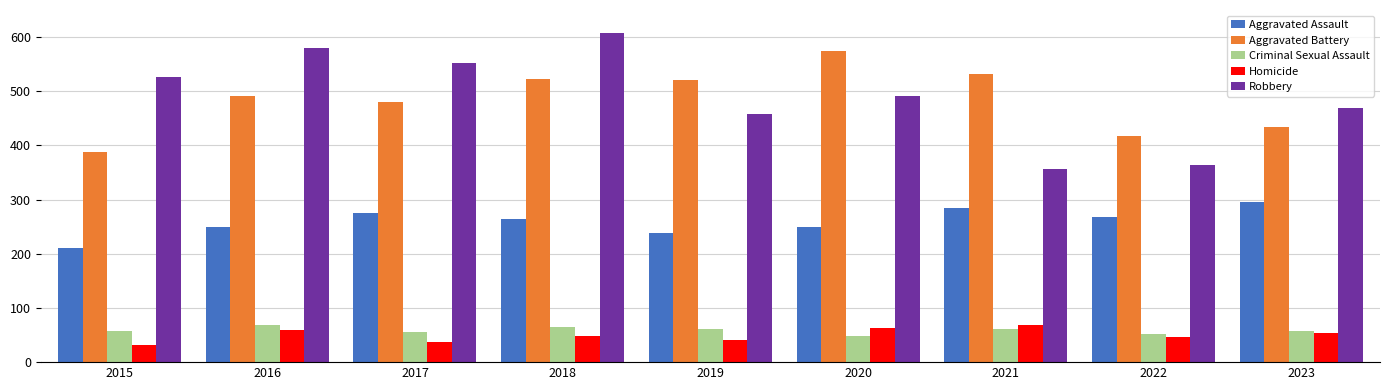

The value of Aggravated Battery at 2015 is 540. True or false?

False